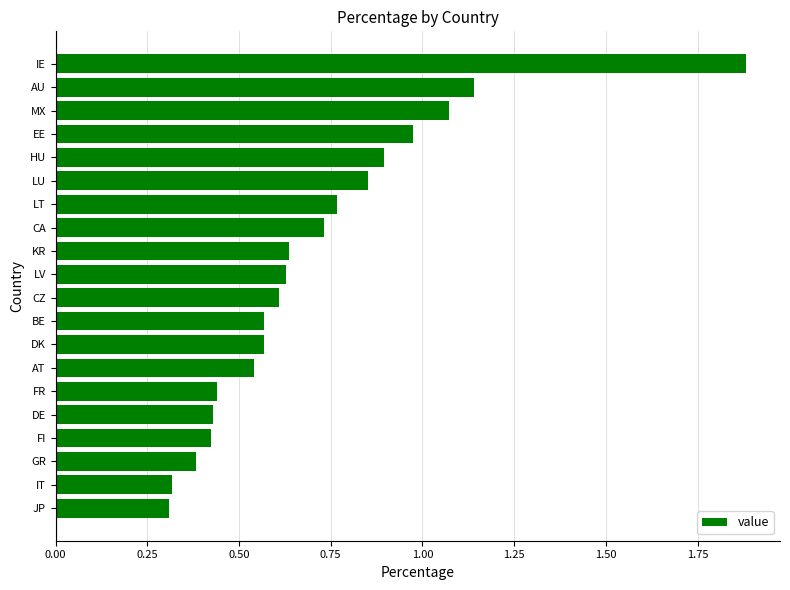

True or false: the data shows 0.6 at LV.

True